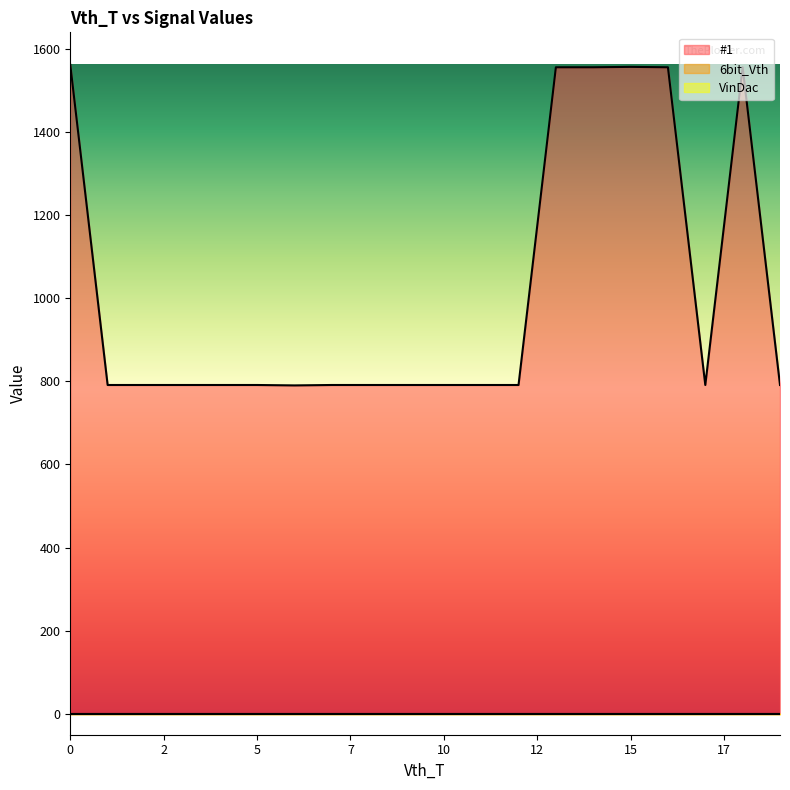

True or false: 6bit_Vth has more than 1 interior local peaks.

False